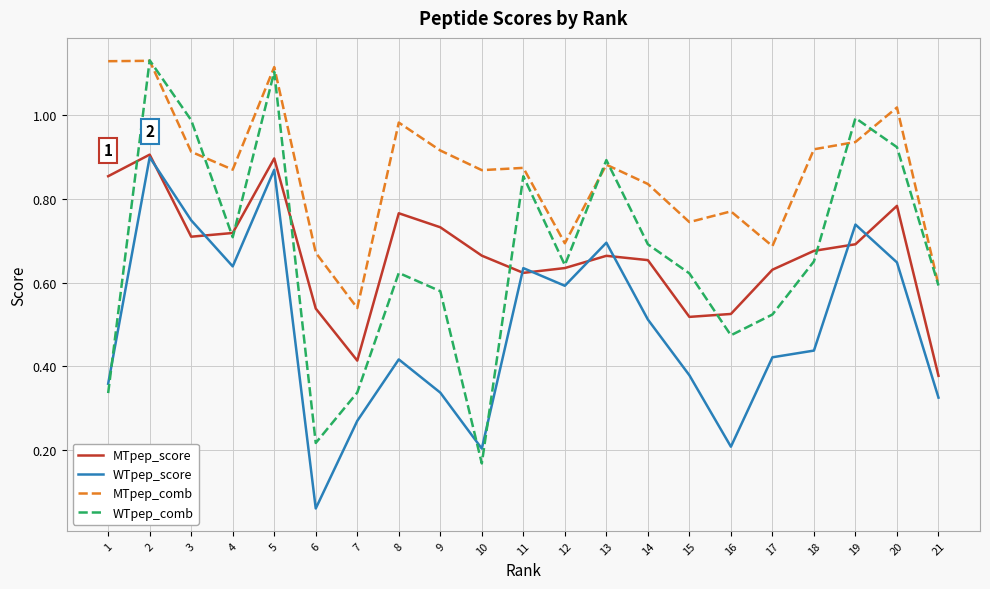

Rank the series at 20 from lowest to highest value.

WTpep_score, MTpep_score, WTpep_comb, MTpep_comb